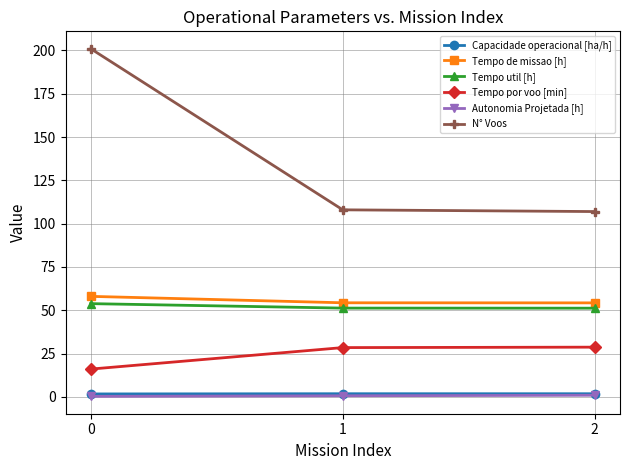

How many lines are shown in the chart?

6